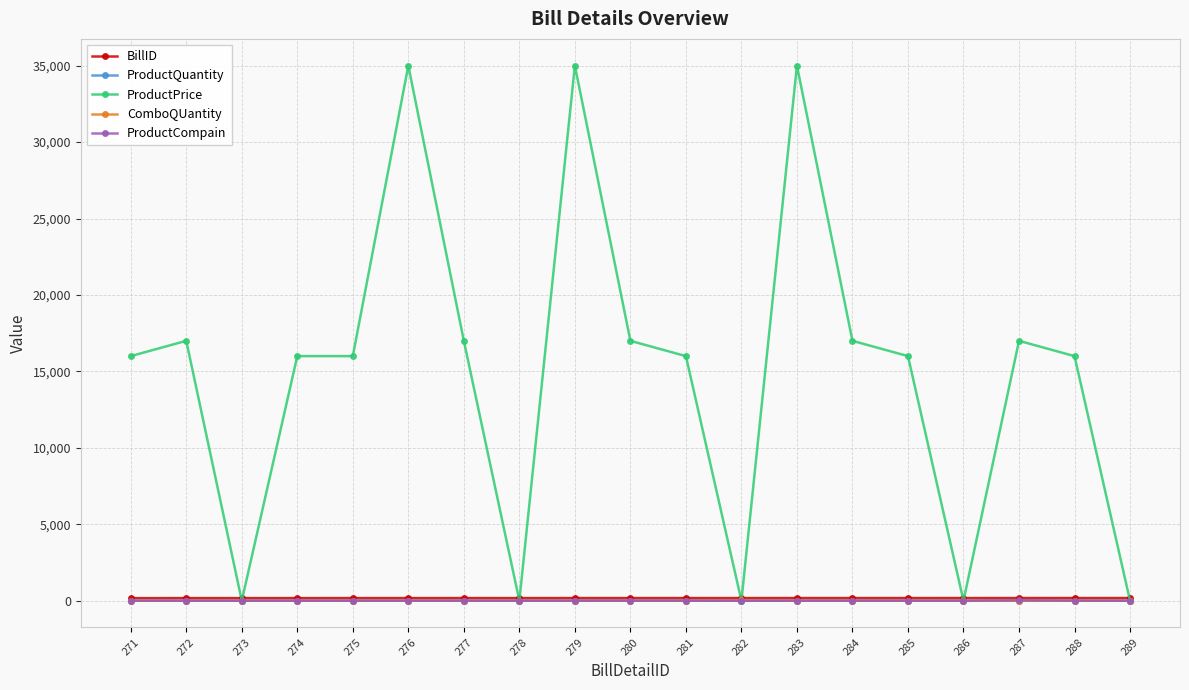

What is the sum of all ComboQUantity values?

28